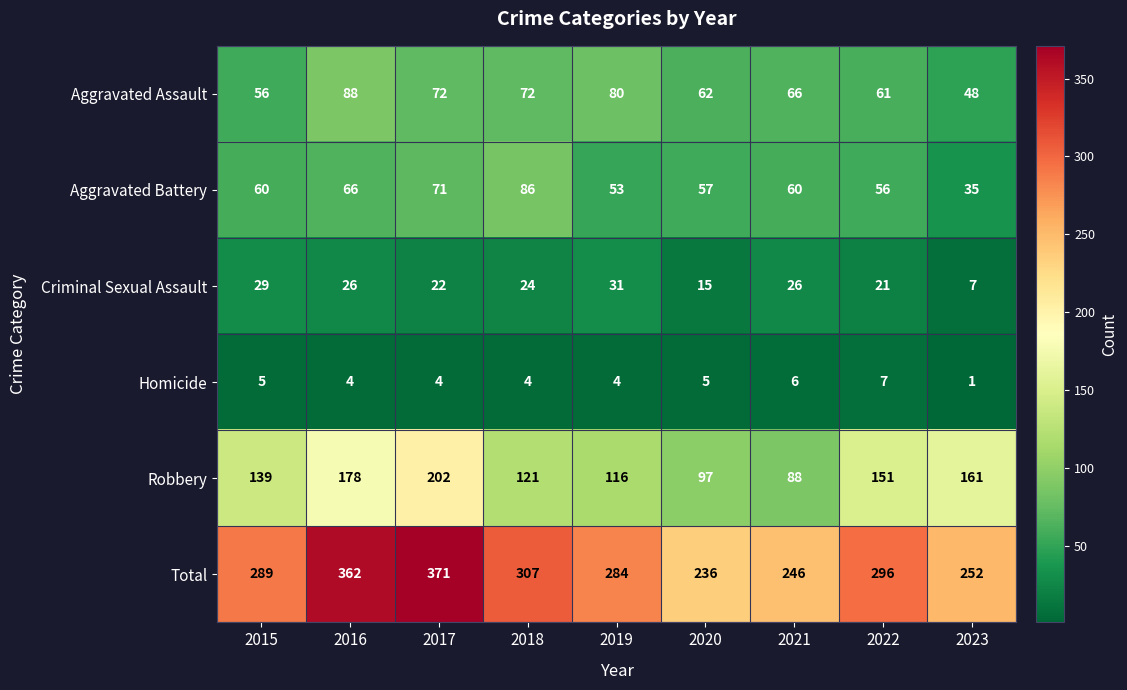

What is the difference between the second highest and minimum values in the Homicide series?

5